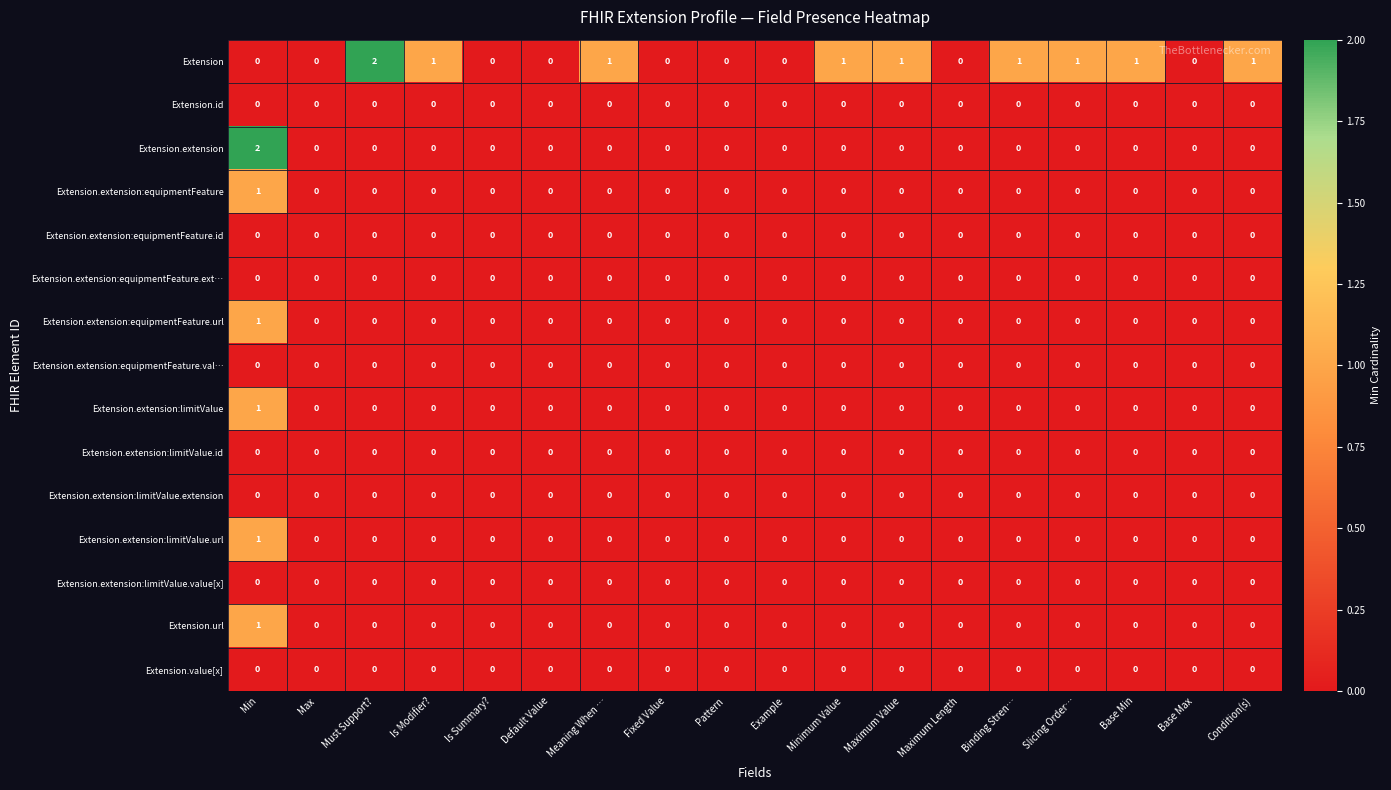

Which category has the highest value in the Extension series?

Must Support?